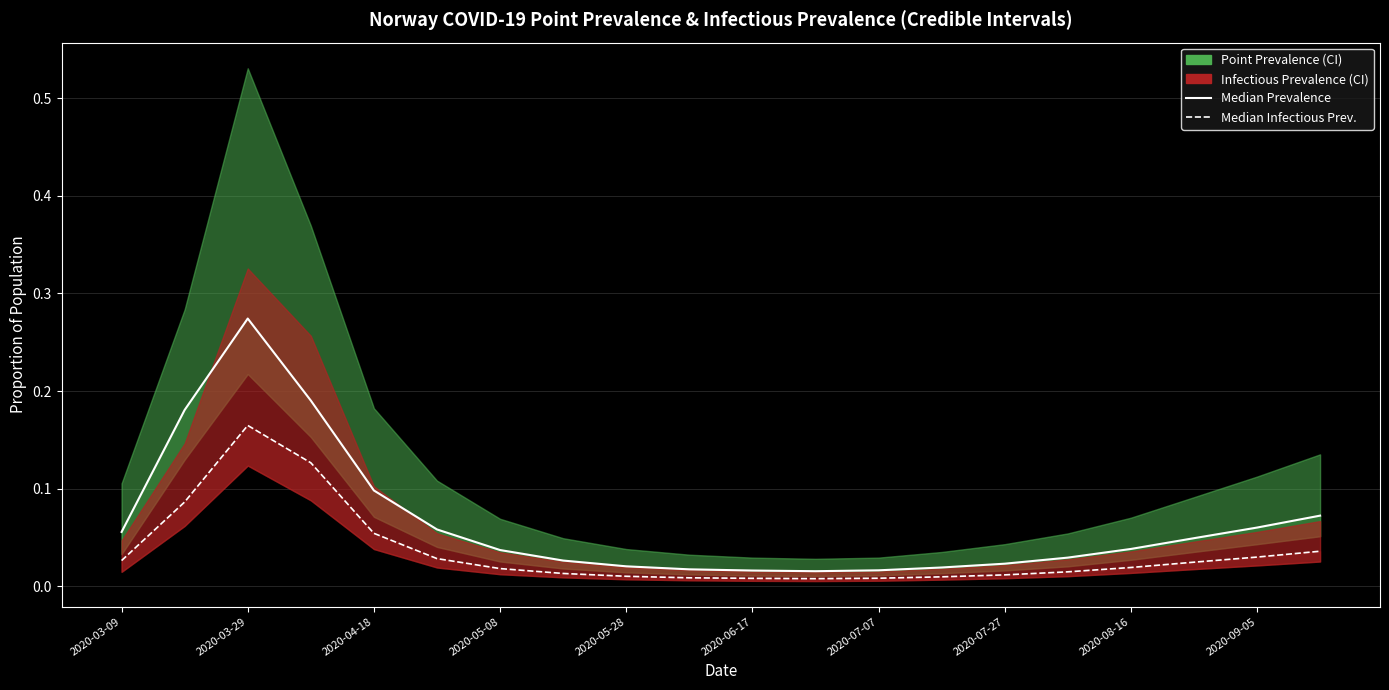

True or false: pointinfectiousprevalence_50 and pointprevalence_50 intersect in this chart.

False